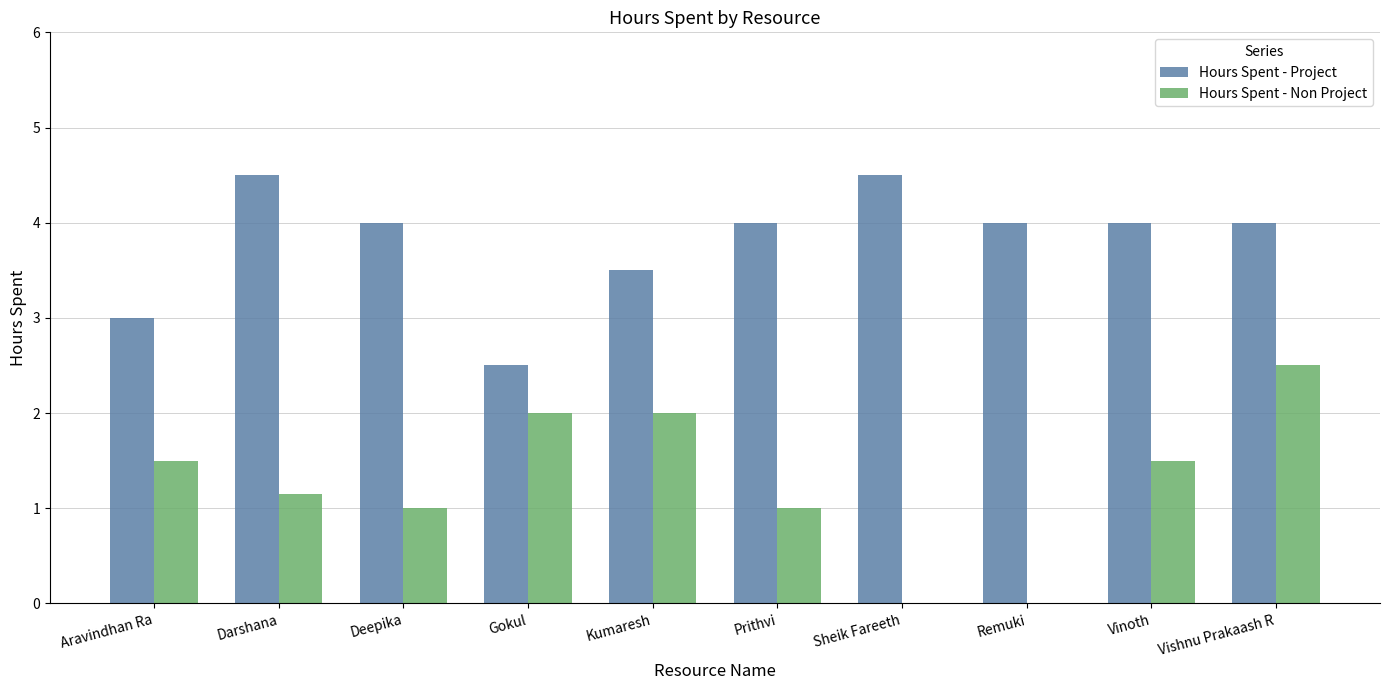

At which category is the sum across all series the highest?

Vishnu Prakaash R